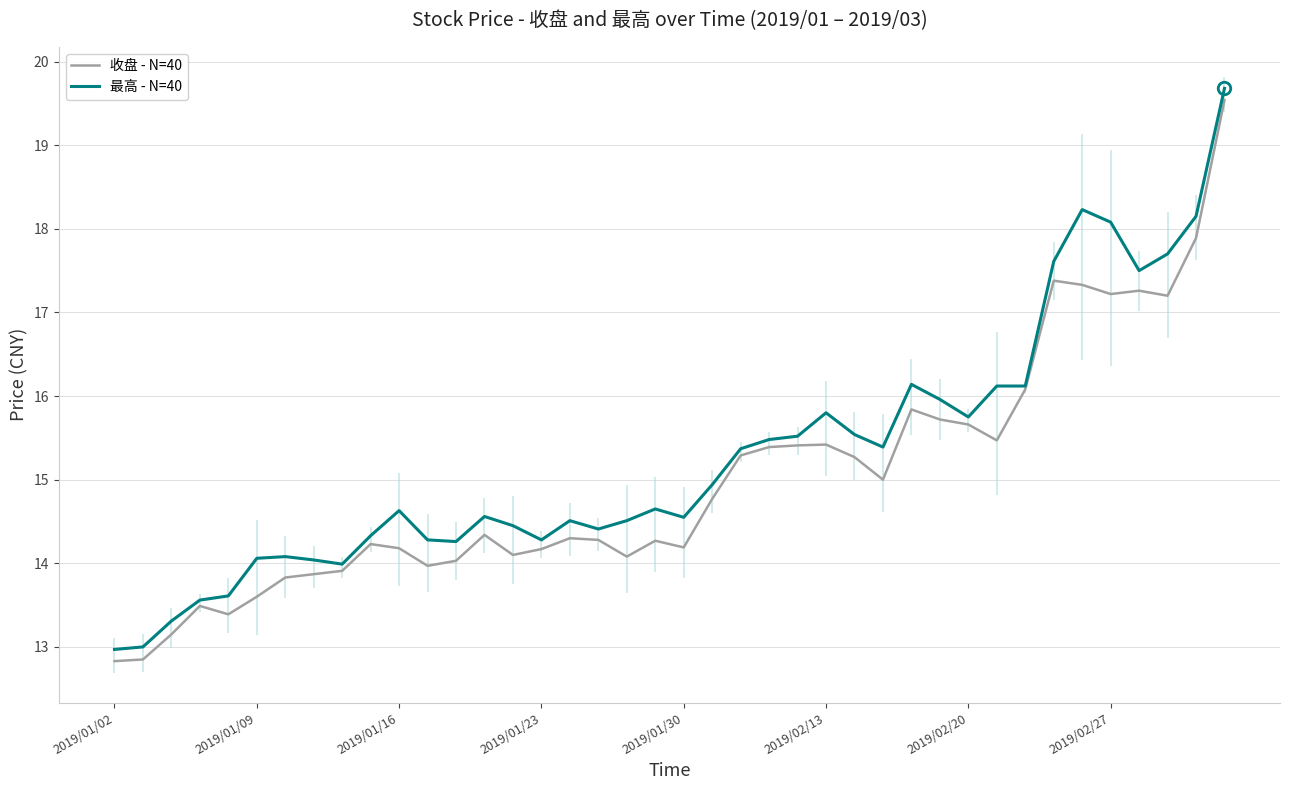

What are all the series names shown in the legend?

收盘 - N=40, 最高 - N=40